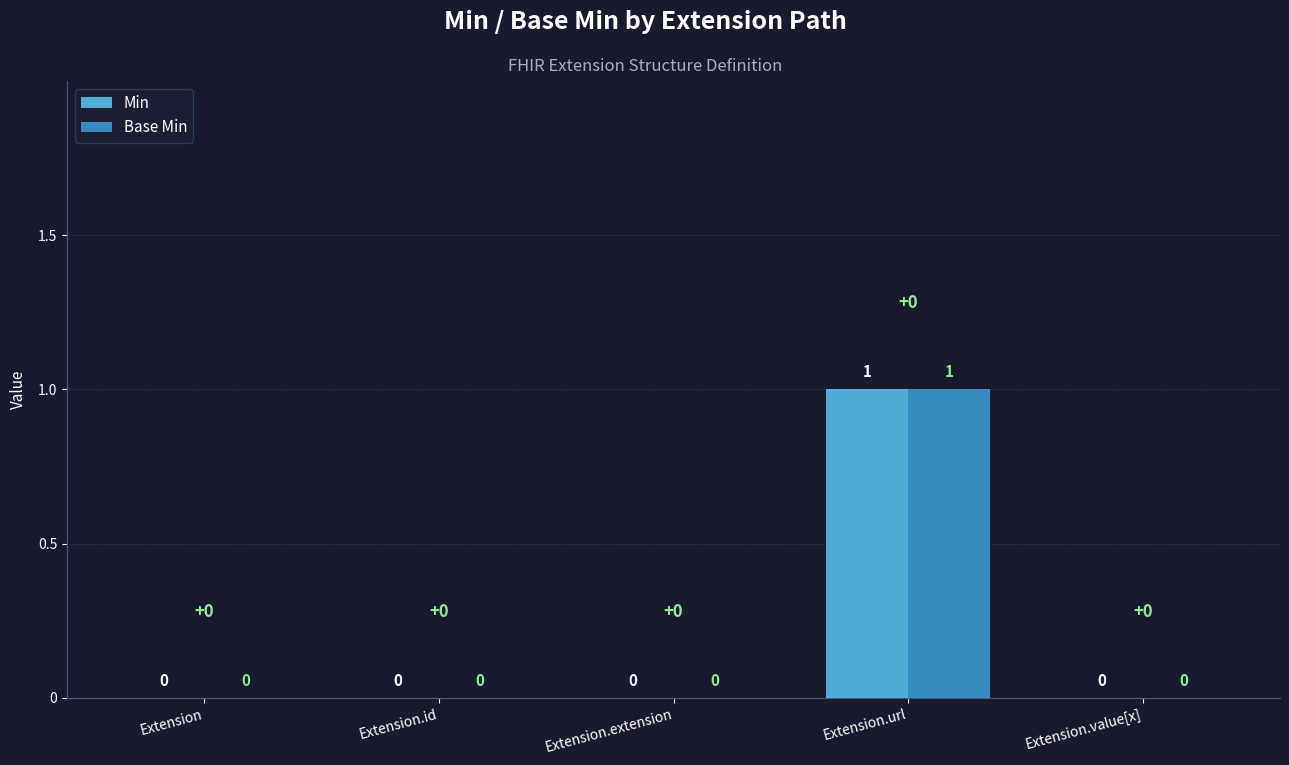

Is it true that Base Min equals 0 at Extension.extension?

True